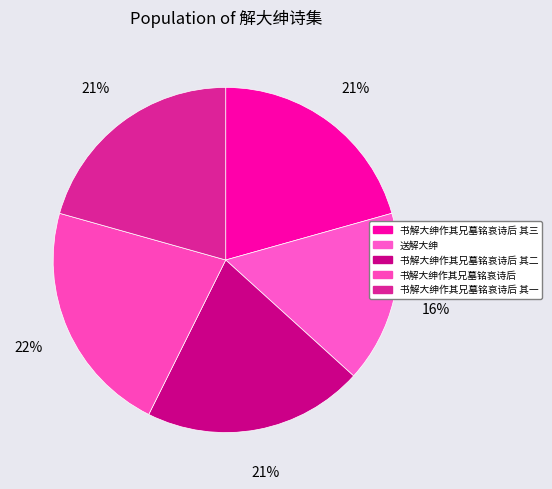

To the nearest percent, what portion does 书解大绅作其兄墓铭哀诗后 其二 represent?

21%